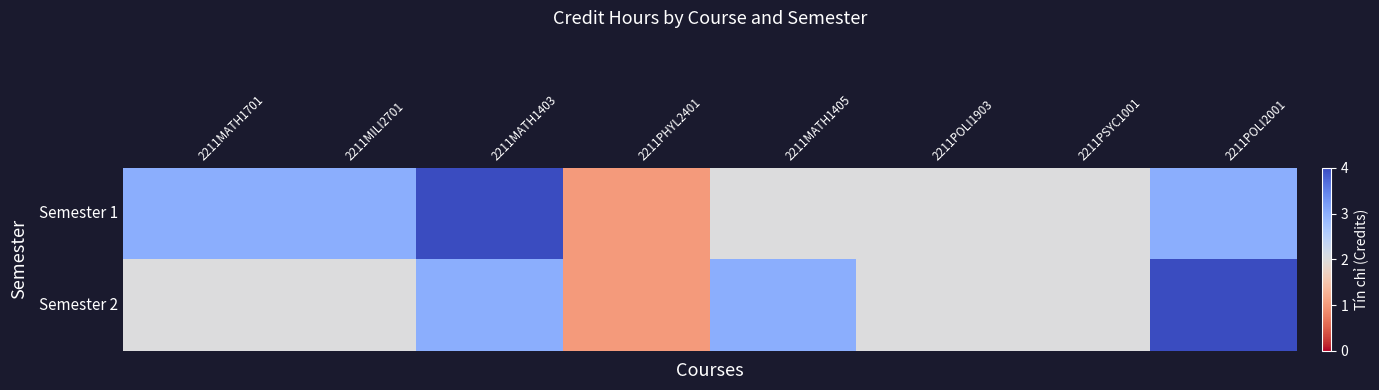

Rank the series by their average value, from lowest to highest.

Semester 2, Semester 1